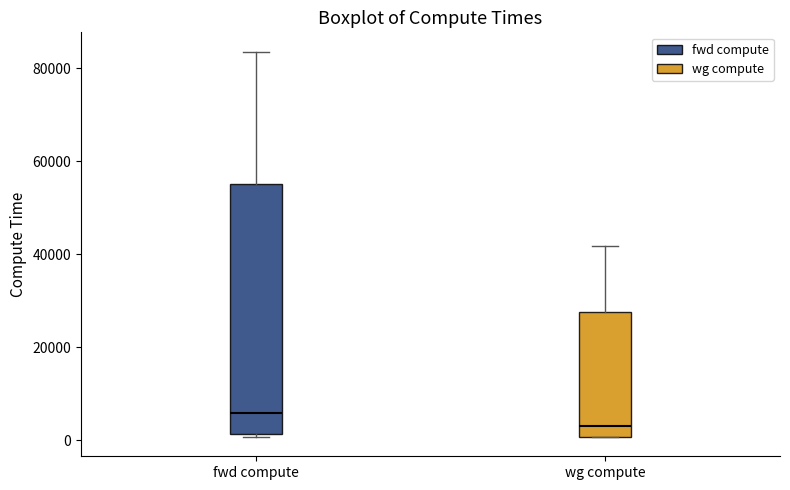

Reading left to right, read every box against the y-axis: the position of its median line, the range the box covers, and the ends of its whiskers. The values are not printed on the chart, so give them approximately, as read against the axis.

fwd compute: median 6000, box 2000 to 56000, whiskers 0 to 84000
wg compute: median 2000, box 0 to 28000, whiskers 0 to 42000